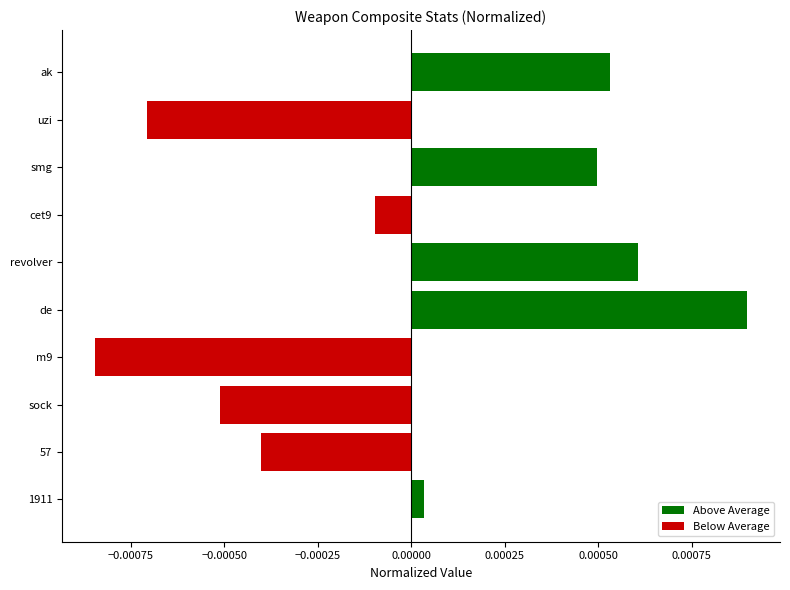

Which has a higher value, m9 or de?

de